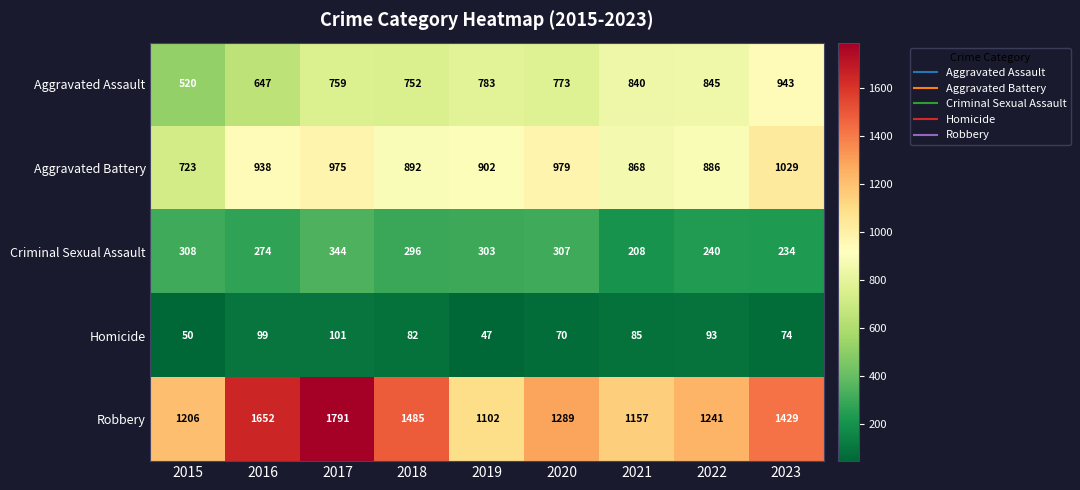

The value of Criminal Sexual Assault at 2022 is 240. True or false?

True